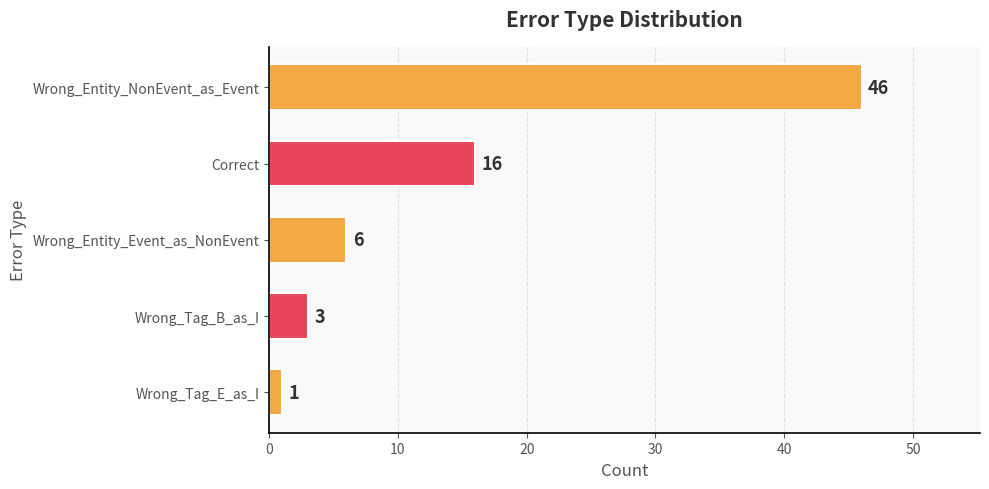

Count the number of data series in this chart.

1